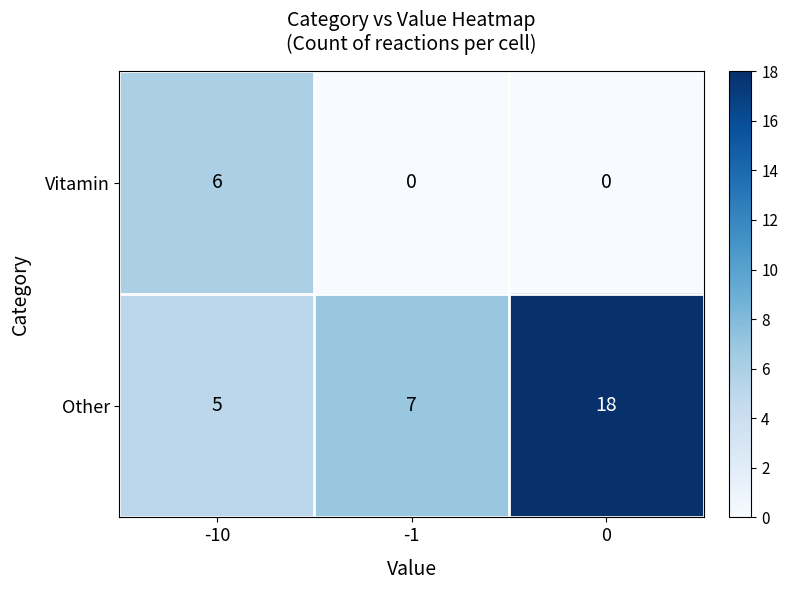

How many data points does each series have?

3